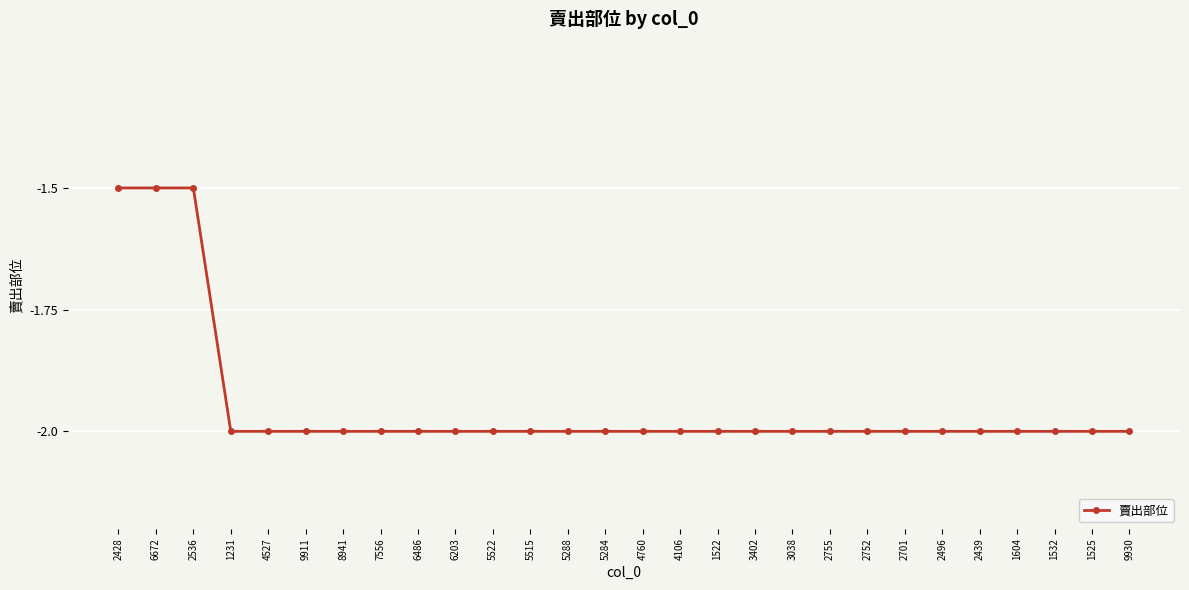

Count the values in the range -2 to -1.

28